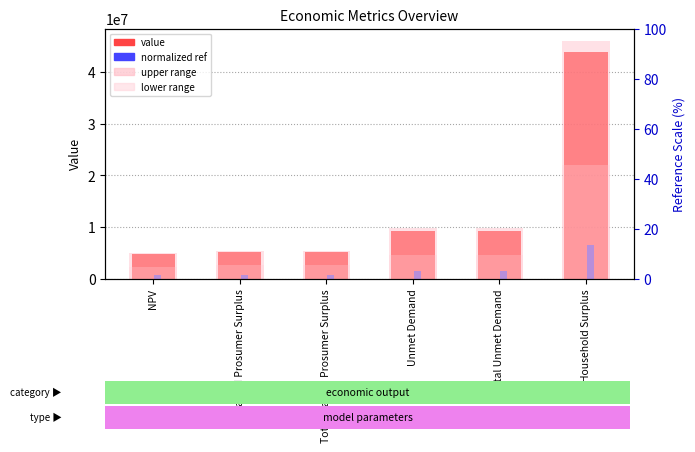

What is the total value across all series at Wasted Prosumer Surplus?

13851049.9